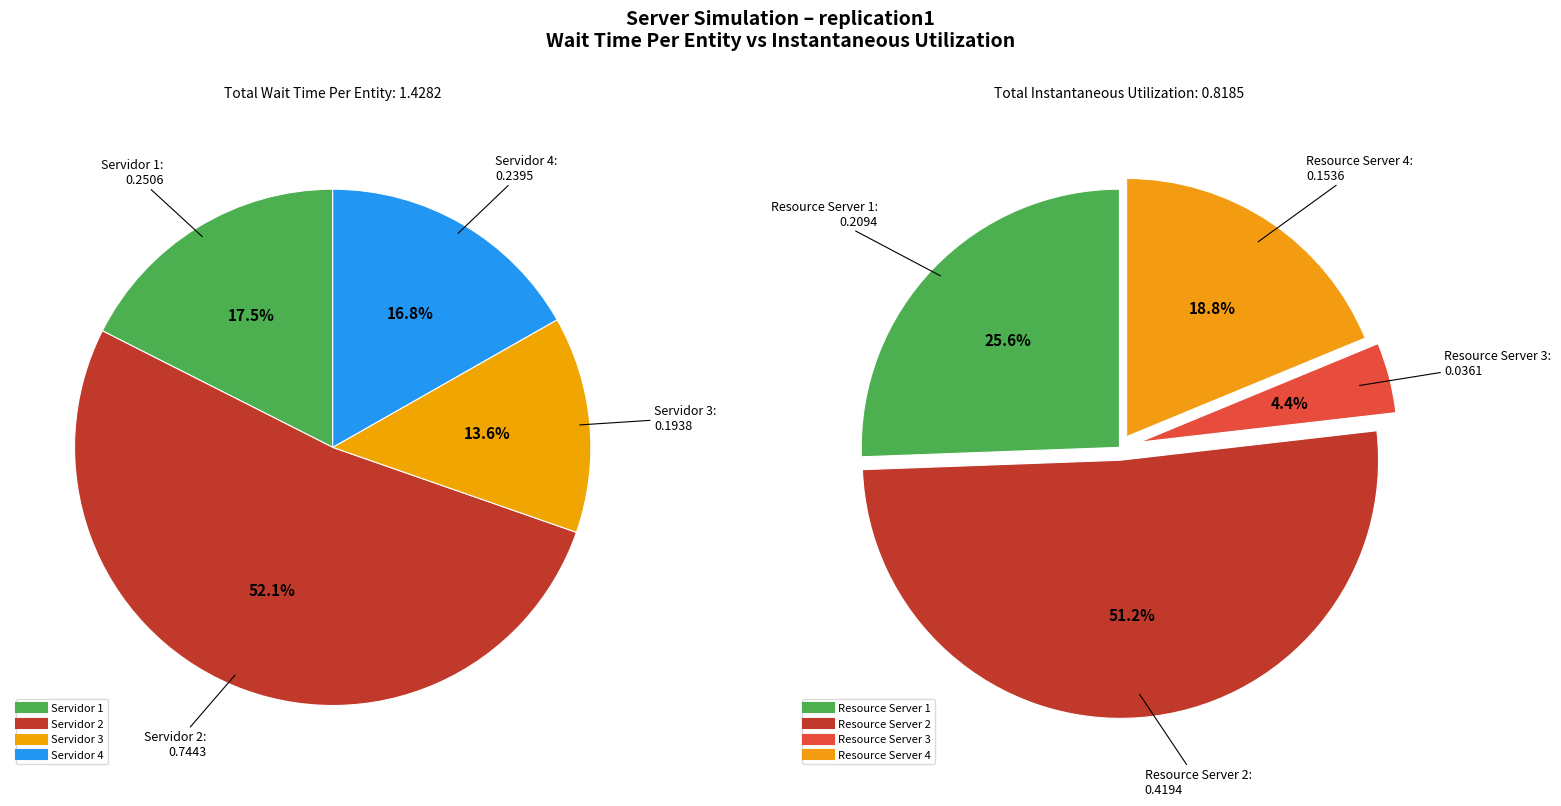

What is the largest slice in the pie chart?

Servidor 2